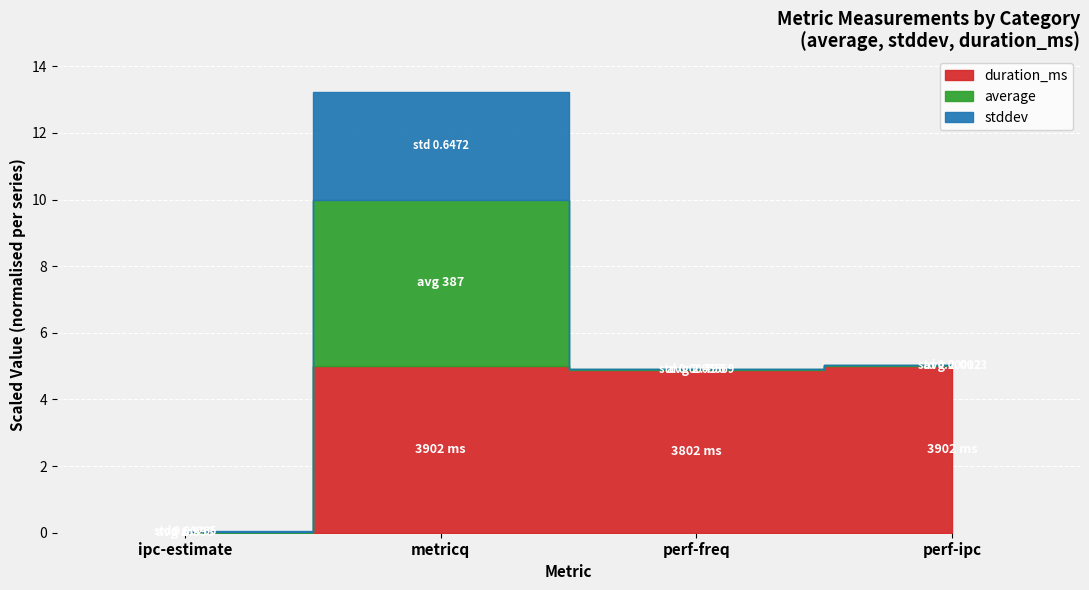

Is the value of duration_ms at metricq greater than the value of average at perf-ipc?

Yes